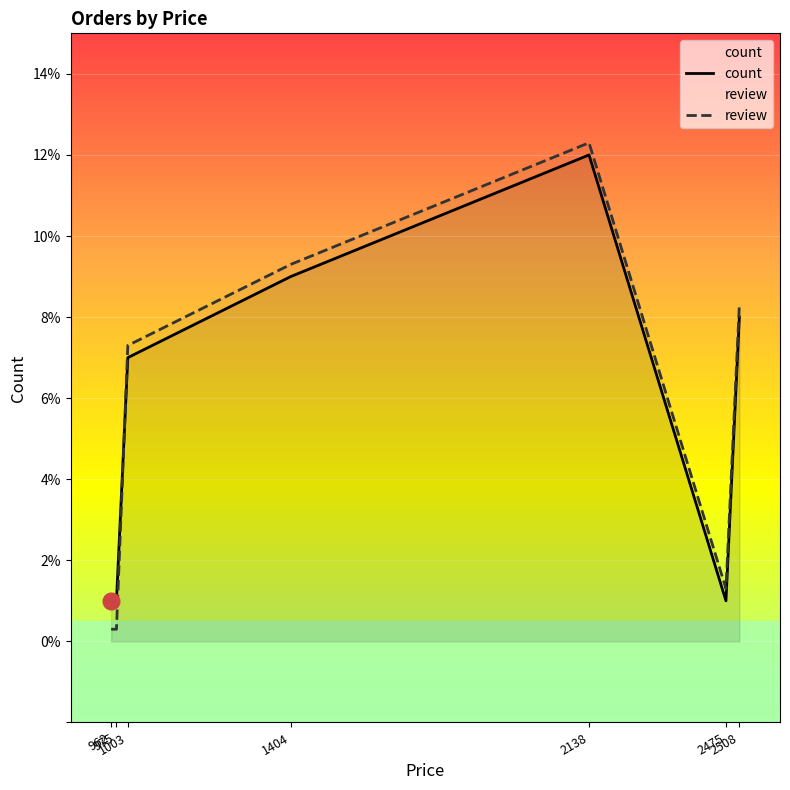

How many lines are shown in the chart?

2